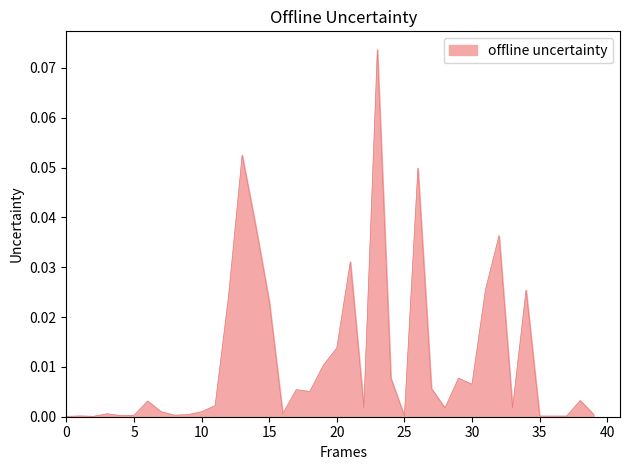

Does the chart have visible grid lines?

No